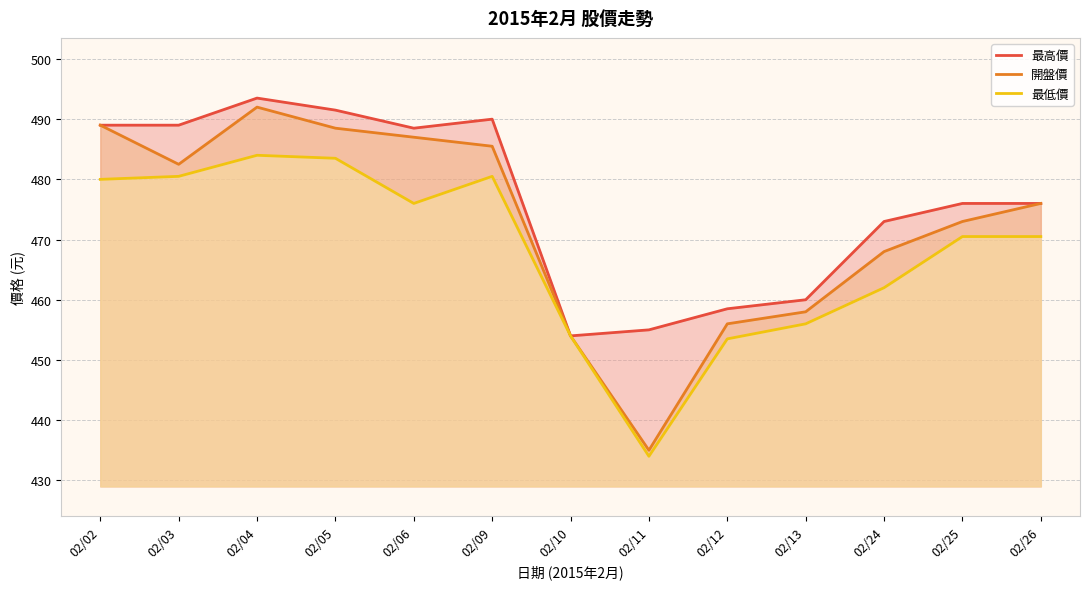

How many distinct data groups are displayed?

3